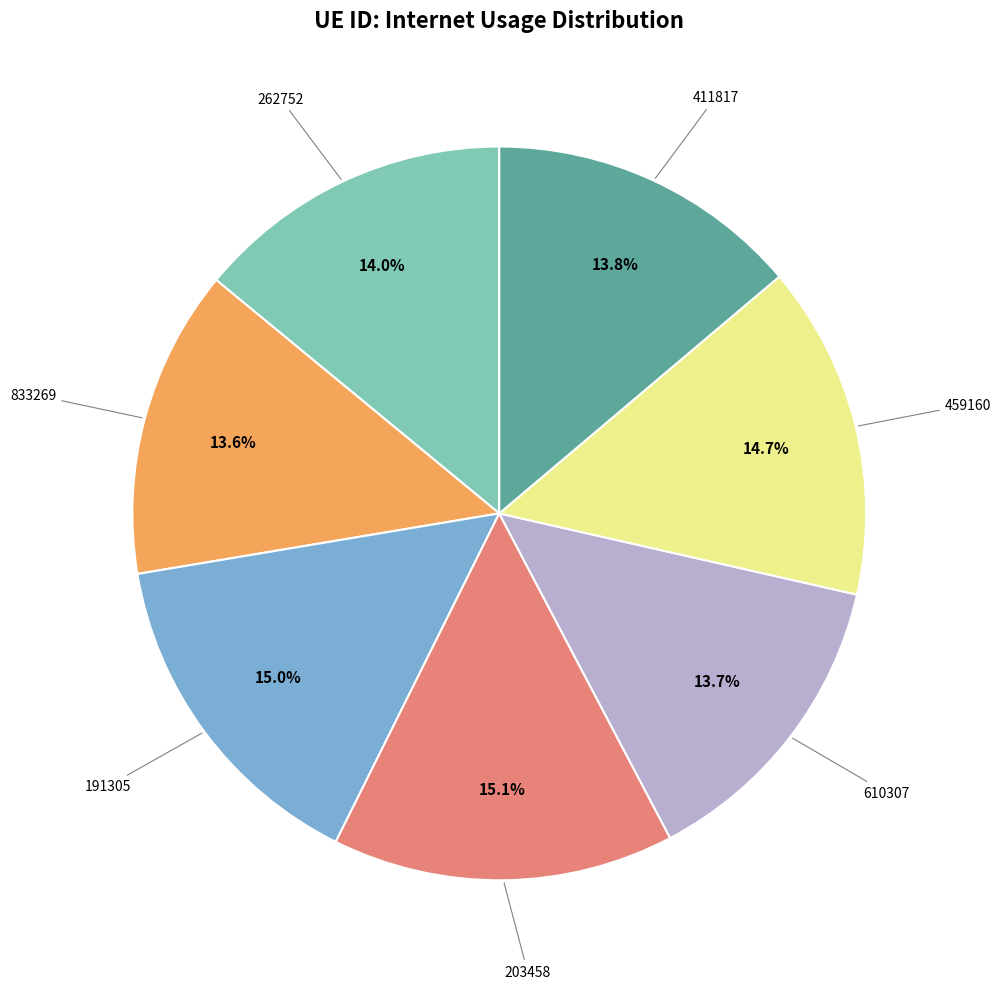

Is there any slice that represents more than half of the pie?

No